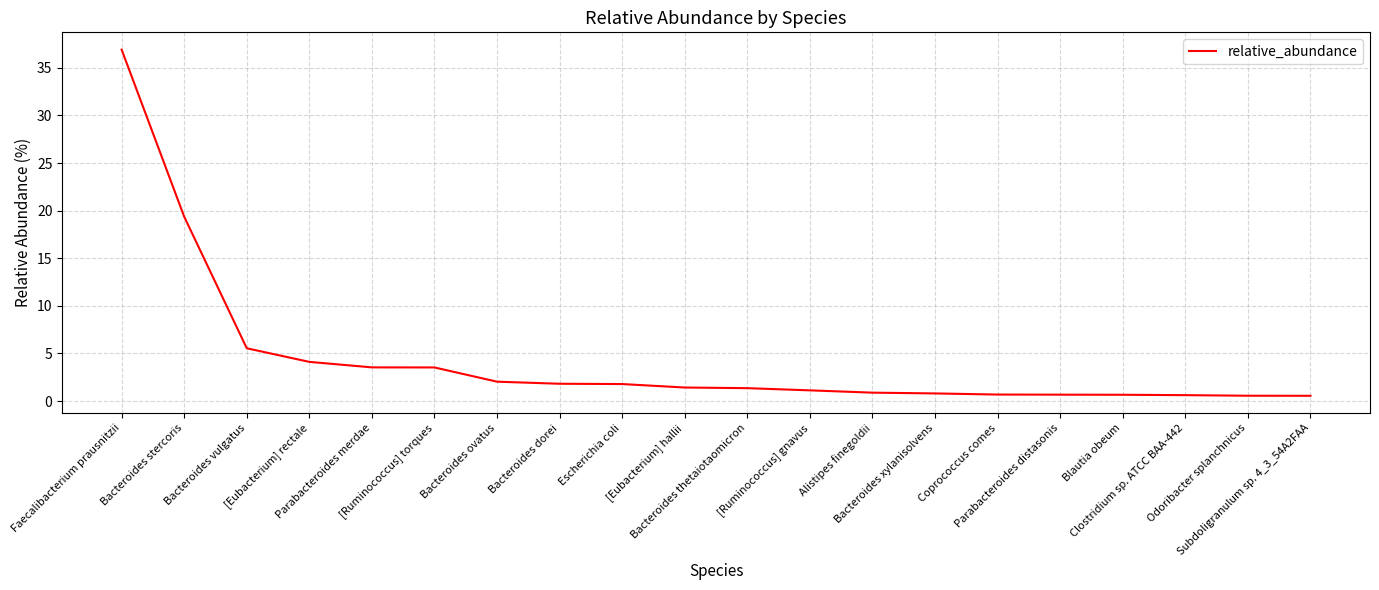

What is the maximum value shown in the chart?

36.9